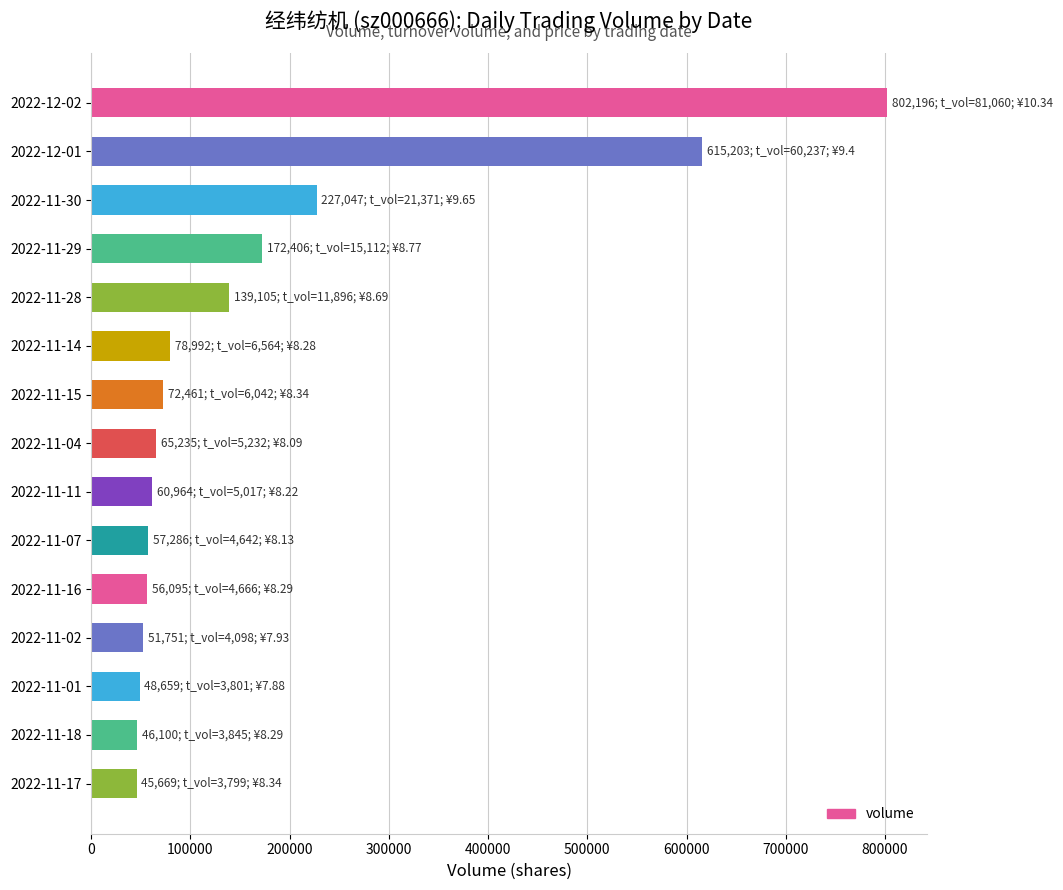

What is the maximum value shown in the chart?

802196